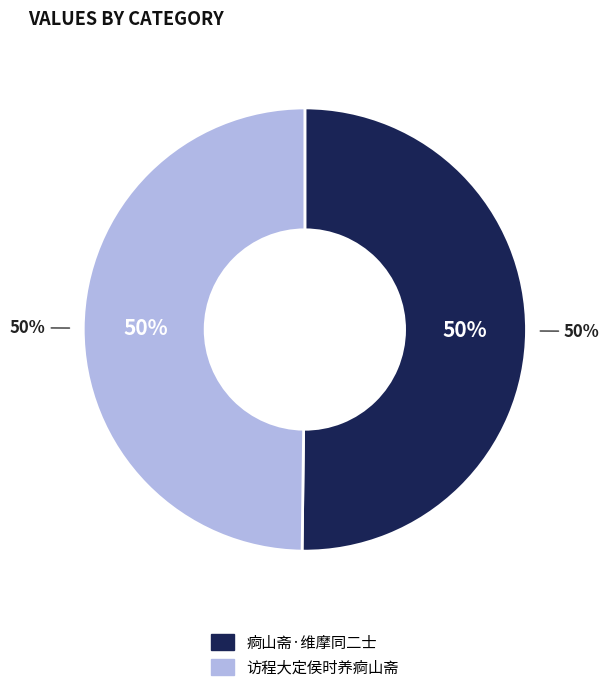

Combined, do 痾山斋·维摩同二士 and 访程大定侯时养痾山斋 account for over 50%?

Yes